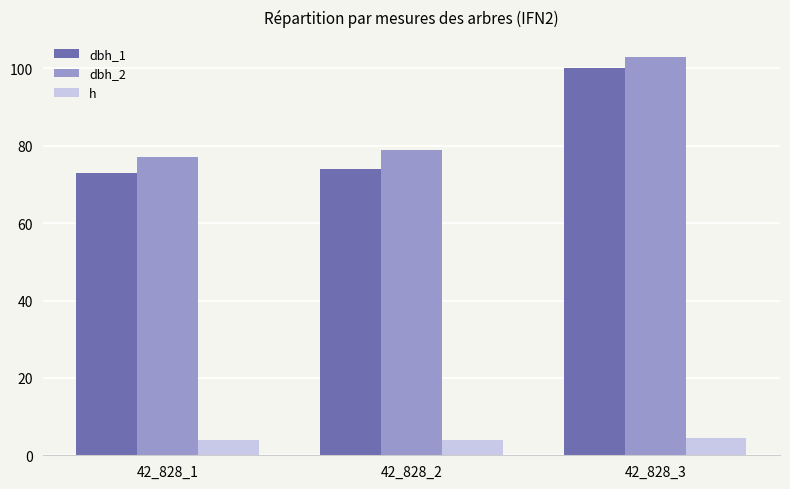

Rank the series at 42_828_2 from highest to lowest value.

dbh_2, dbh_1, h